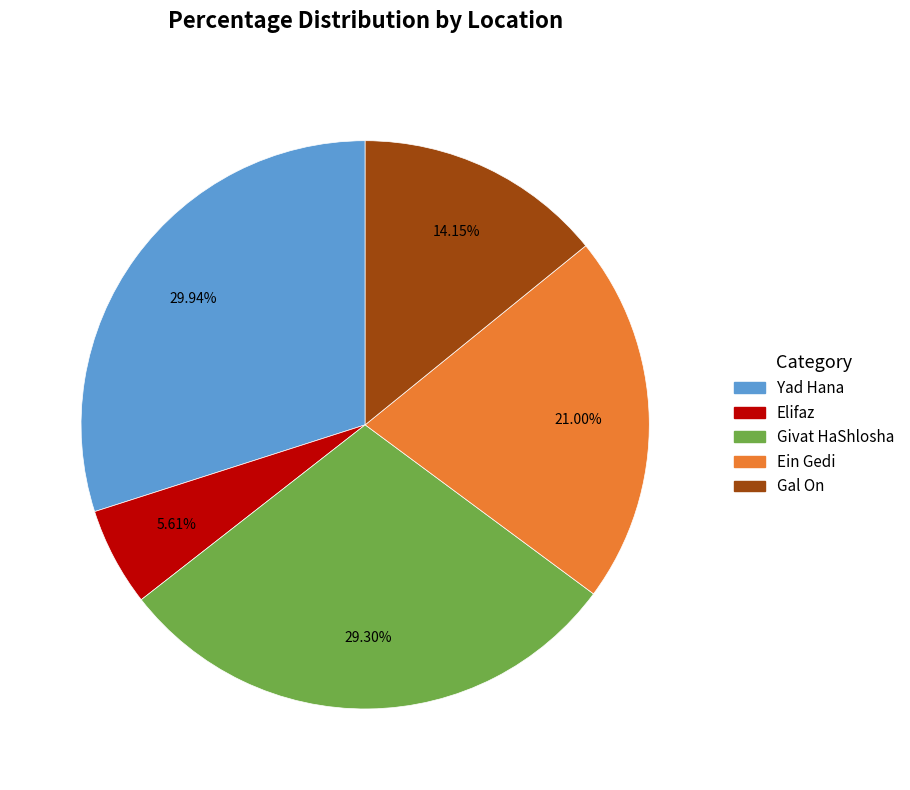

To the nearest percent, what is the average slice percentage?

20%